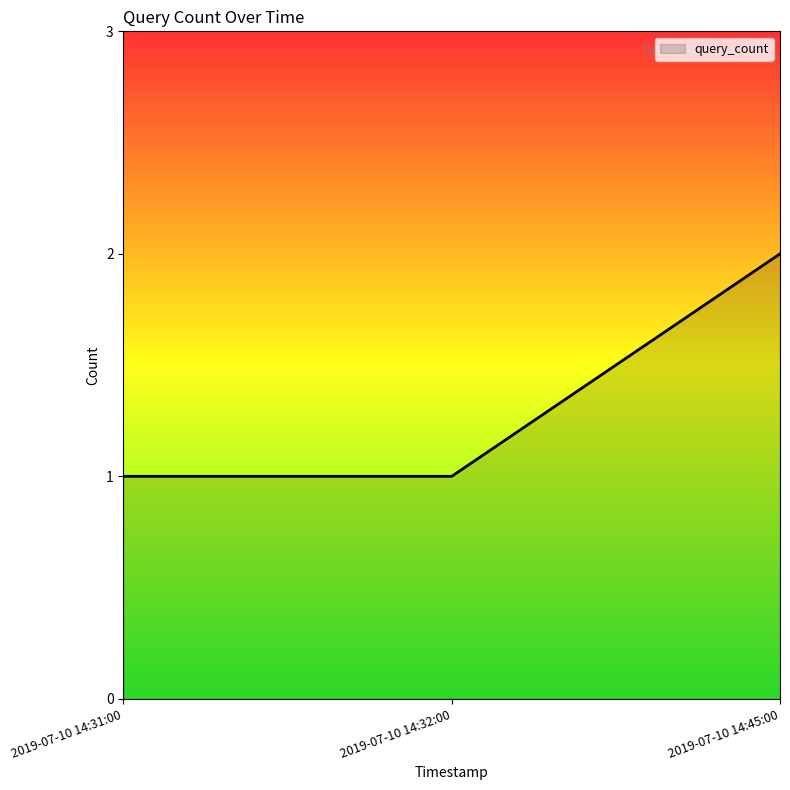

Does the chart display data point markers on the line(s)?

No